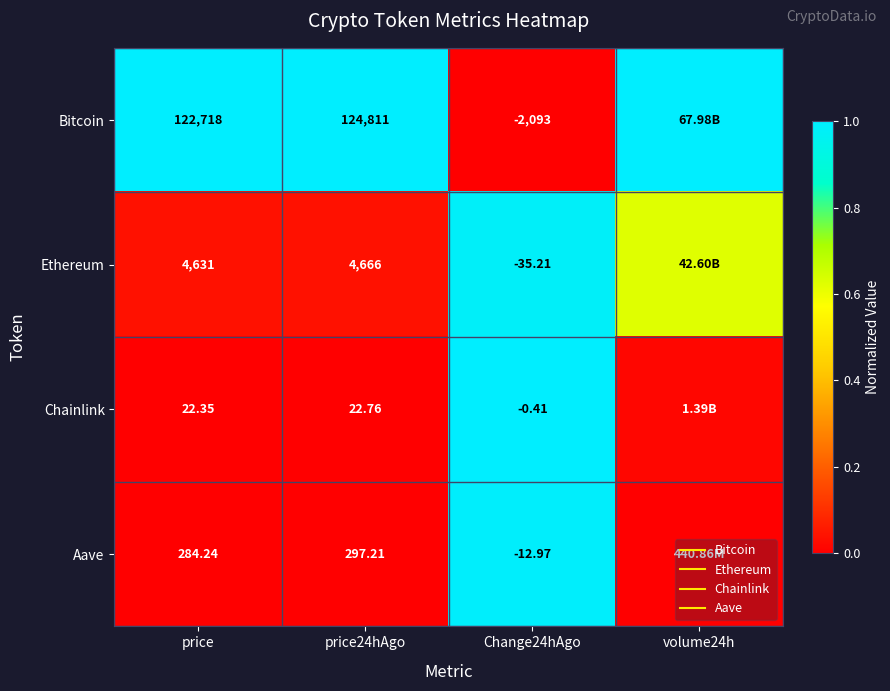

At how many categories does at least one series exceed 0?

4